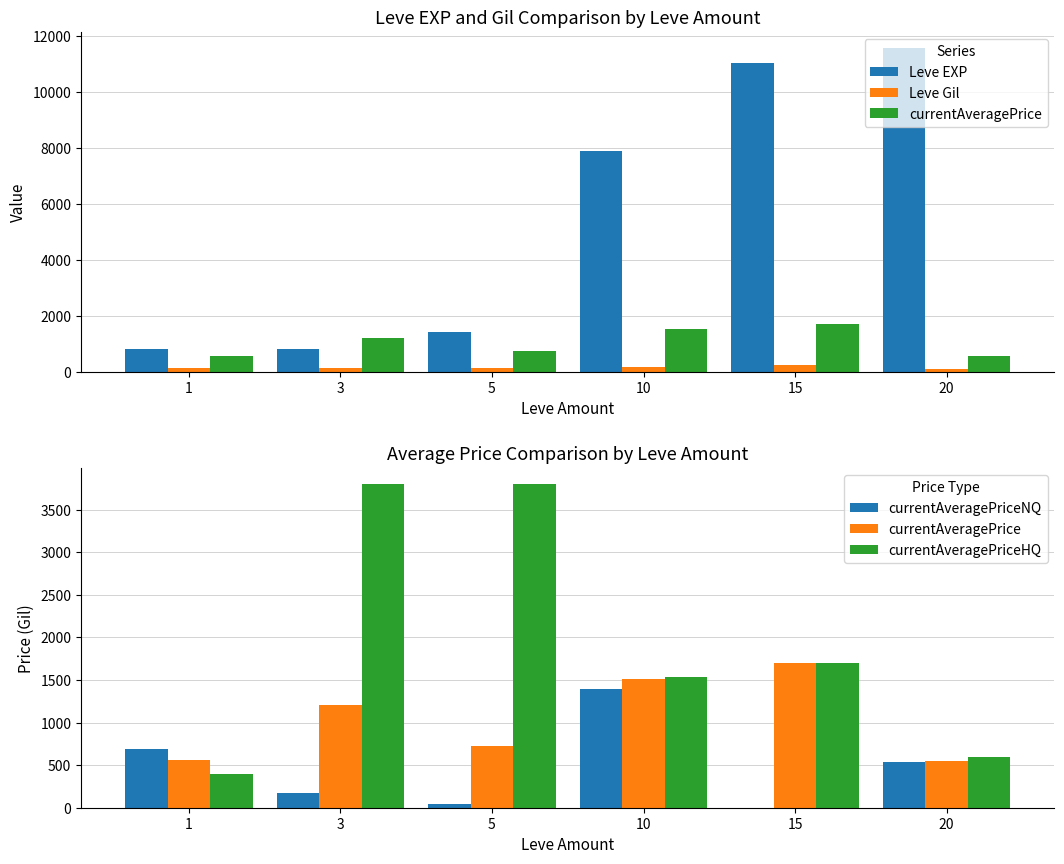

Rank the categories by currentAveragePrice value from lowest to highest.

20, 1, 5, 3, 10, 15